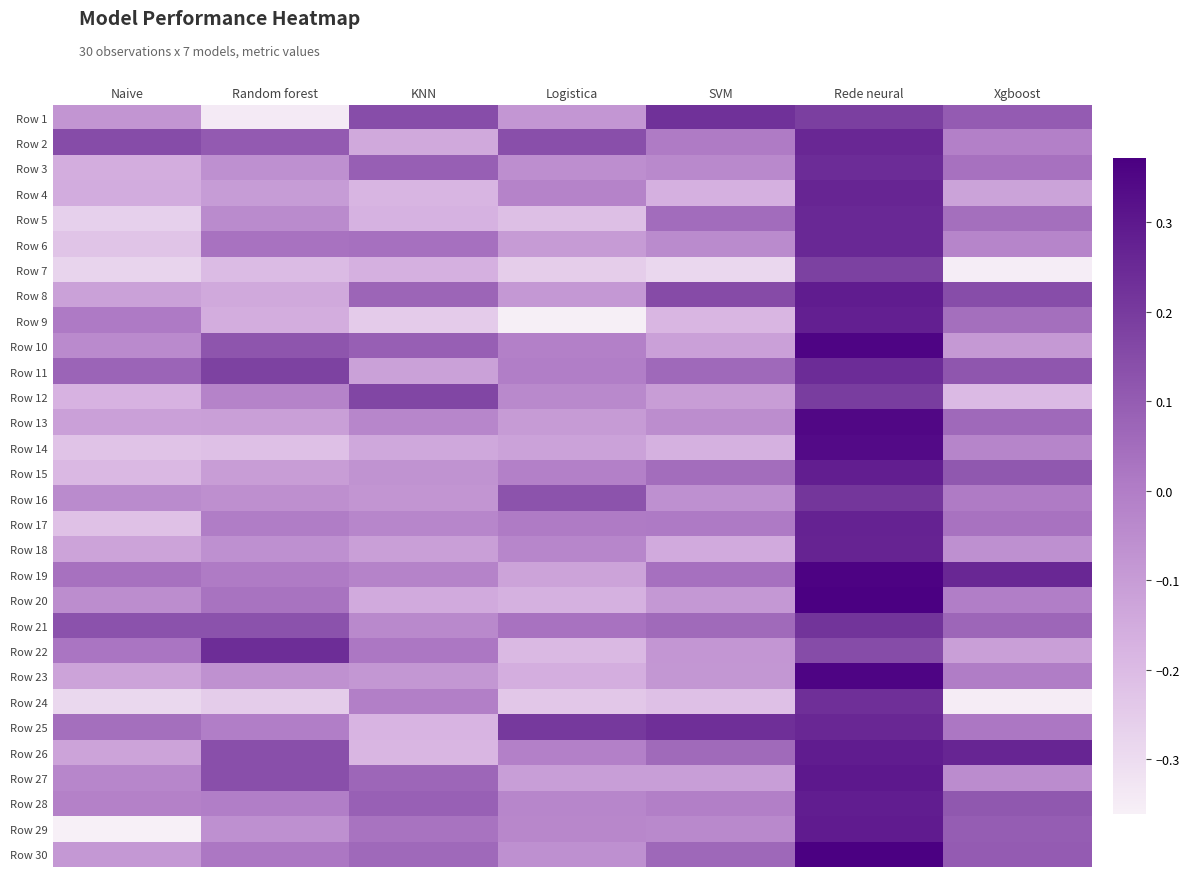

List the series in order of their peak value, highest first.

Row 30, Row 20, Row 19, Row 10, Row 23, Row 13, Row 14, Row 27, Row 29, Row 8, Row 26, Row 28, Row 15, Row 9, Row 17, Row 18, Row 4, Row 25, Row 2, Row 6, Row 5, Row 11, Row 3, Row 22, Row 24, Row 1, Row 21, Row 16, Row 12, Row 7